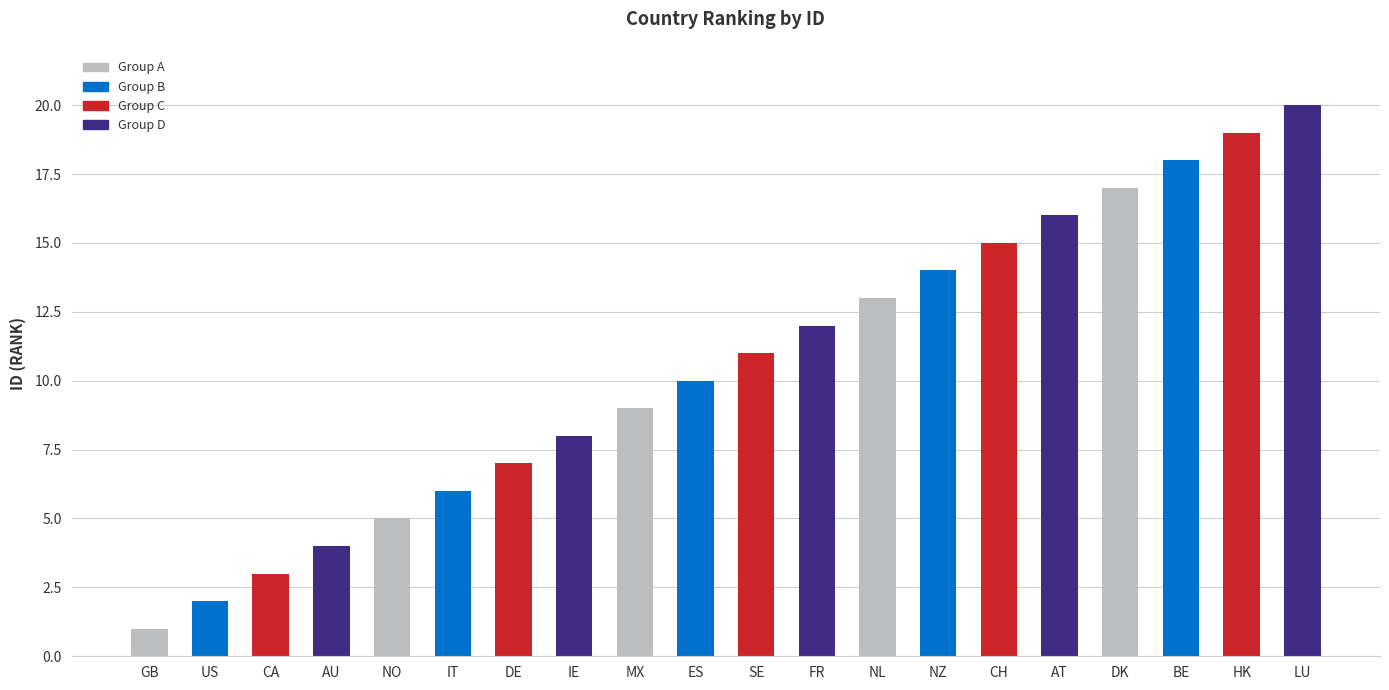

Rank the categories by value from lowest to highest.

GB, US, CA, AU, NO, IT, DE, IE, MX, ES, SE, FR, NL, NZ, CH, AT, DK, BE, HK, LU